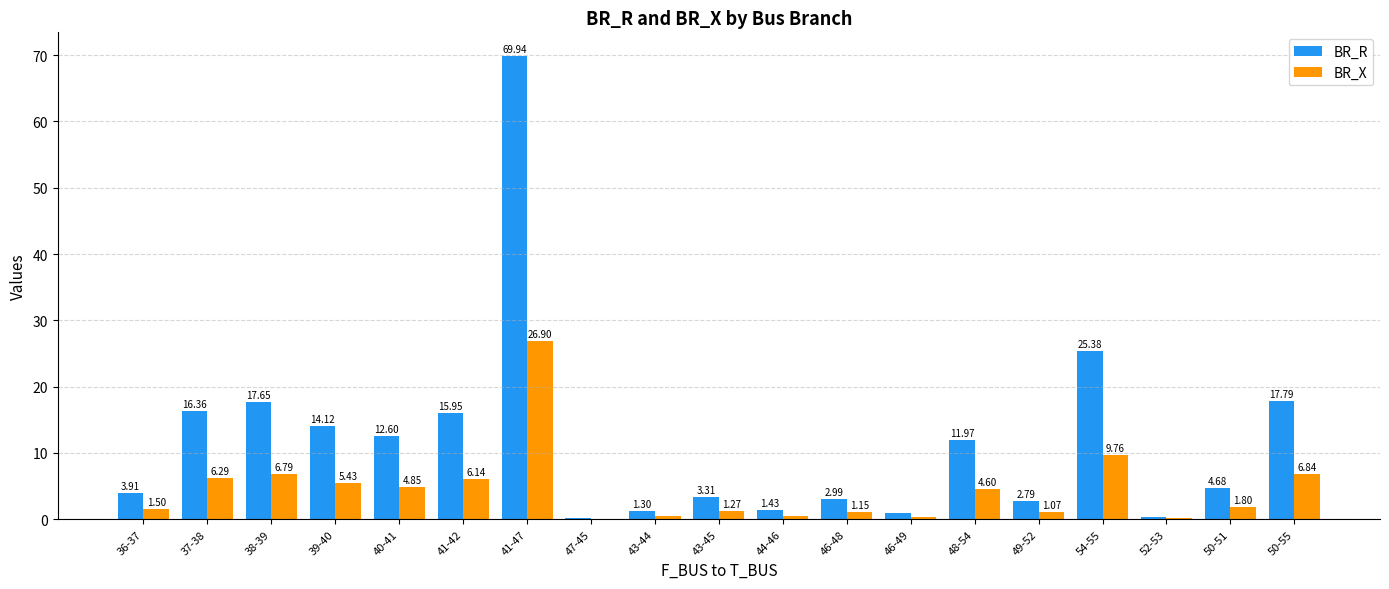

What is the sum of all BR_X values?

86.0